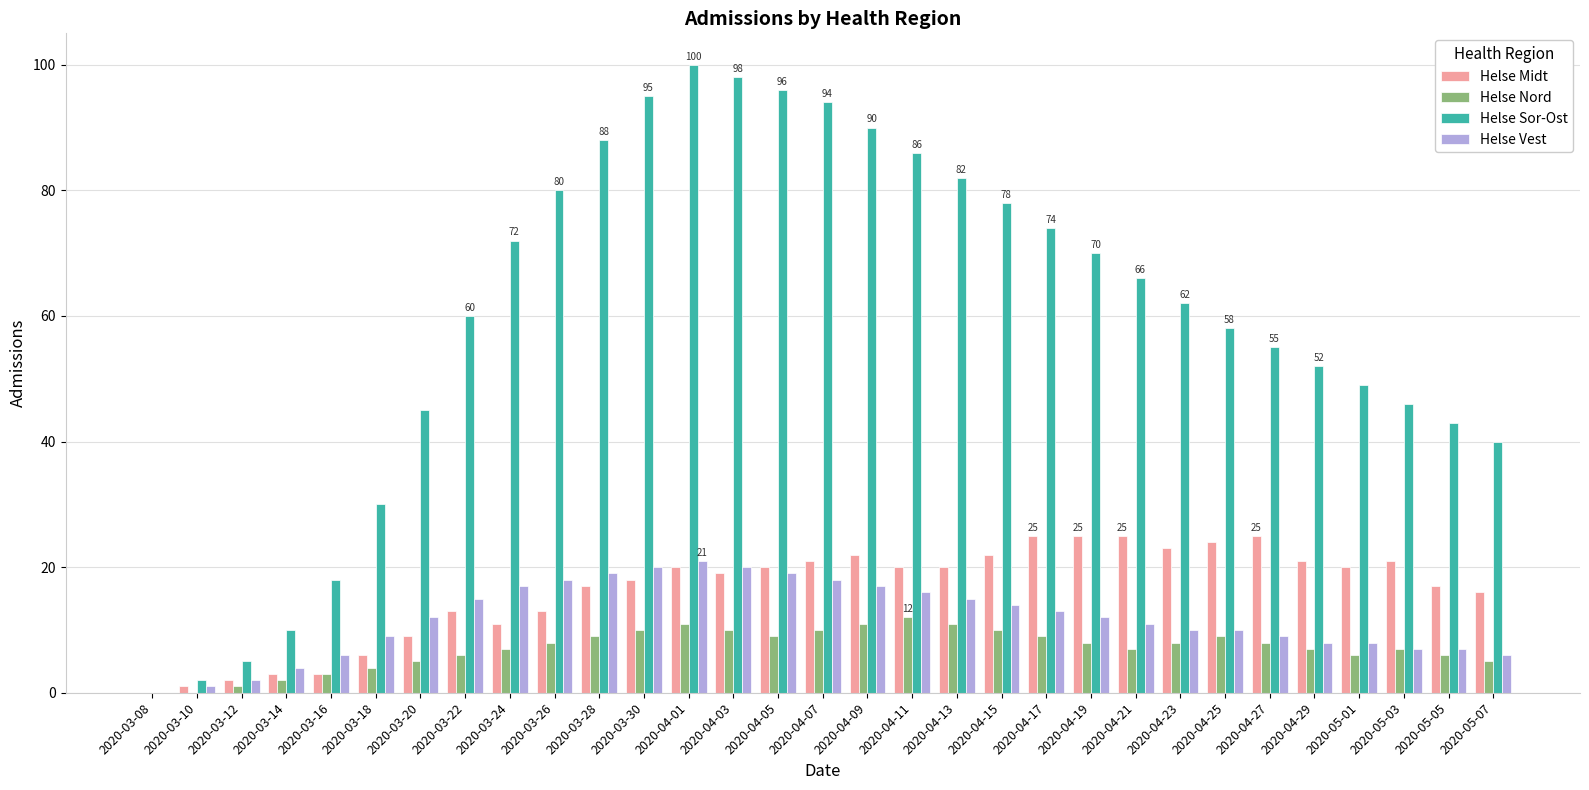

Reading left to right, list all the values displayed in this chart.

Helse Midt: 2020-03-08=0	2020-03-10=1	2020-03-12=2	2020-03-14=3	2020-03-16=3	2020-03-18=6	2020-03-20=9	2020-03-22=13	2020-03-24=11	2020-03-26=13	2020-03-28=17	2020-03-30=18	2020-04-01=20	2020-04-03=19	2020-04-05=20	2020-04-07=21	2020-04-09=22	2020-04-11=20	2020-04-13=20	2020-04-15=22	2020-04-17=25	2020-04-19=25	2020-04-21=25	2020-04-23=23	2020-04-25=24	2020-04-27=25	2020-04-29=21	2020-05-01=20	2020-05-03=21	2020-05-05=17	2020-05-07=16
Helse Nord: 2020-03-08=0	2020-03-10=0	2020-03-12=1	2020-03-14=2	2020-03-16=3	2020-03-18=4	2020-03-20=5	2020-03-22=6	2020-03-24=7	2020-03-26=8	2020-03-28=9	2020-03-30=10	2020-04-01=11	2020-04-03=10	2020-04-05=9	2020-04-07=10	2020-04-09=11	2020-04-11=12	2020-04-13=11	2020-04-15=10	2020-04-17=9	2020-04-19=8	2020-04-21=7	2020-04-23=8	2020-04-25=9	2020-04-27=8	2020-04-29=7	2020-05-01=6	2020-05-03=7	2020-05-05=6	2020-05-07=5
Helse Sor-Ost: 2020-03-08=0	2020-03-10=2	2020-03-12=5	2020-03-14=10	2020-03-16=18	2020-03-18=30	2020-03-20=45	2020-03-22=60	2020-03-24=72	2020-03-26=80	2020-03-28=88	2020-03-30=95	2020-04-01=100	2020-04-03=98	2020-04-05=96	2020-04-07=94	2020-04-09=90	2020-04-11=86	2020-04-13=82	2020-04-15=78	2020-04-17=74	2020-04-19=70	2020-04-21=66	2020-04-23=62	2020-04-25=58	2020-04-27=55	2020-04-29=52	2020-05-01=49	2020-05-03=46	2020-05-05=43	2020-05-07=40
Helse Vest: 2020-03-08=0	2020-03-10=1	2020-03-12=2	2020-03-14=4	2020-03-16=6	2020-03-18=9	2020-03-20=12	2020-03-22=15	2020-03-24=17	2020-03-26=18	2020-03-28=19	2020-03-30=20	2020-04-01=21	2020-04-03=20	2020-04-05=19	2020-04-07=18	2020-04-09=17	2020-04-11=16	2020-04-13=15	2020-04-15=14	2020-04-17=13	2020-04-19=12	2020-04-21=11	2020-04-23=10	2020-04-25=10	2020-04-27=9	2020-04-29=8	2020-05-01=8	2020-05-03=7	2020-05-05=7	2020-05-07=6